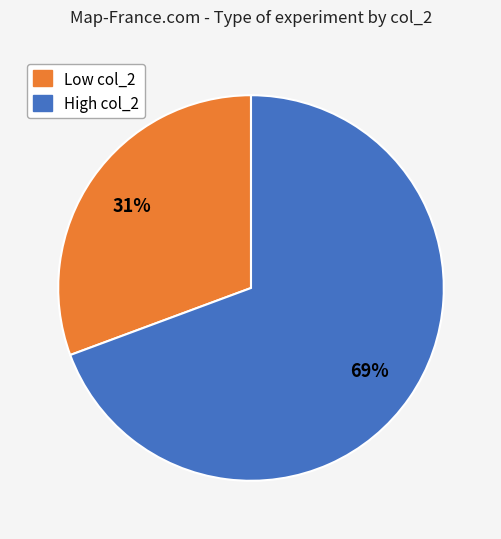

How many segments does this pie chart have?

2